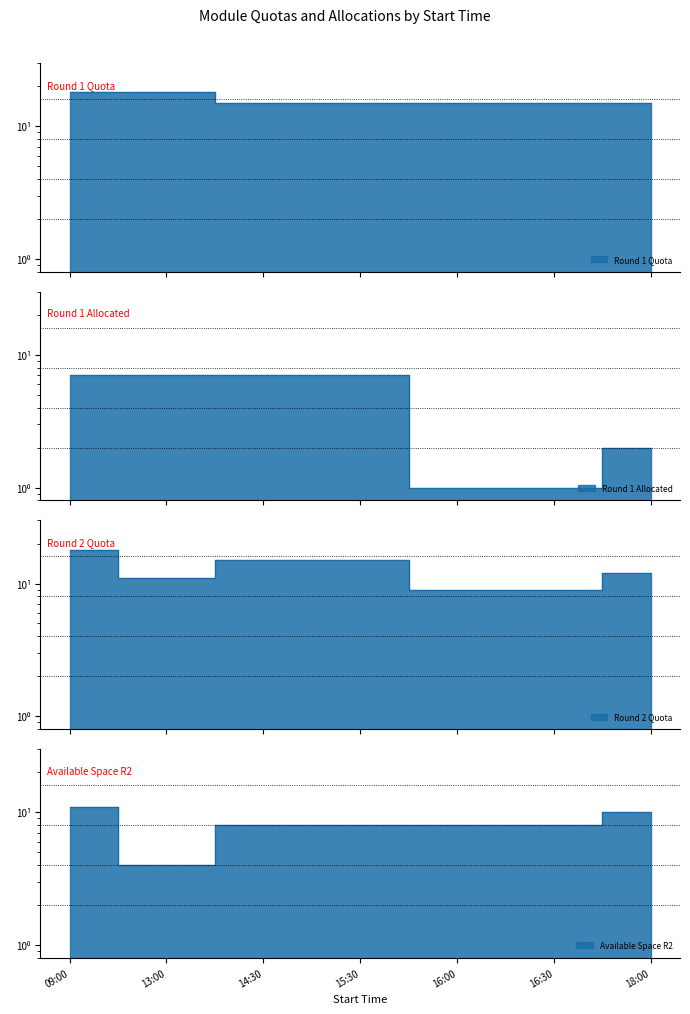

How many lines are shown in the chart?

4